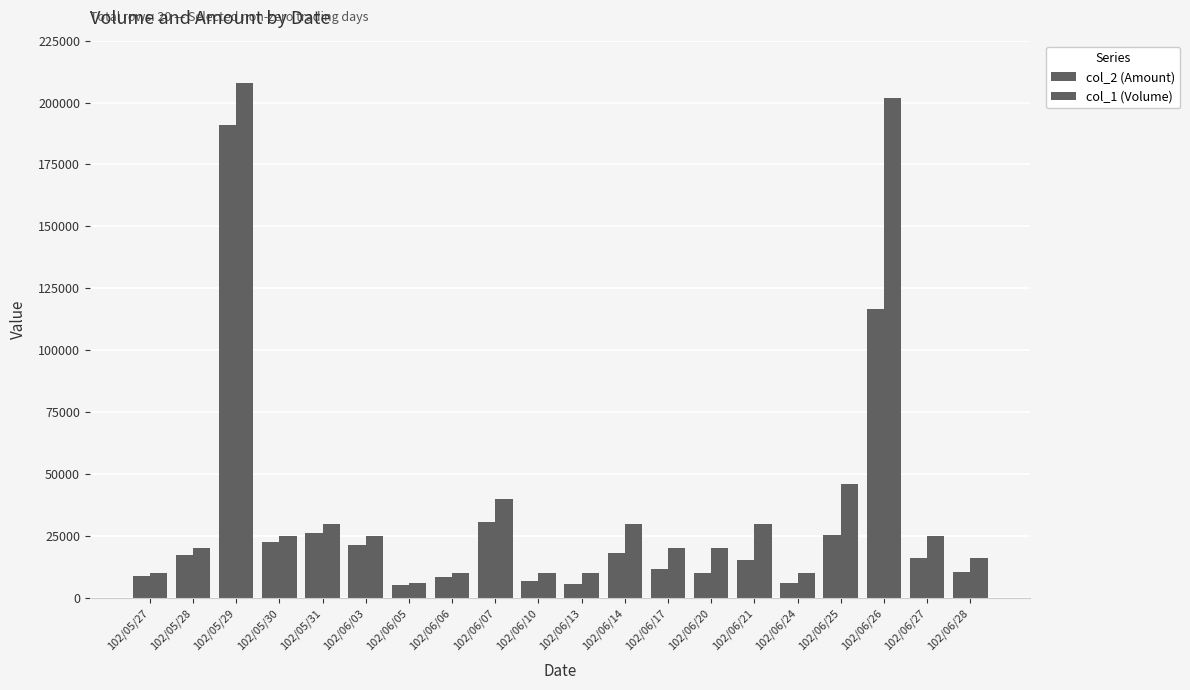

What is the difference between the maximum and minimum values in the col_2 (Amount) series?

185680